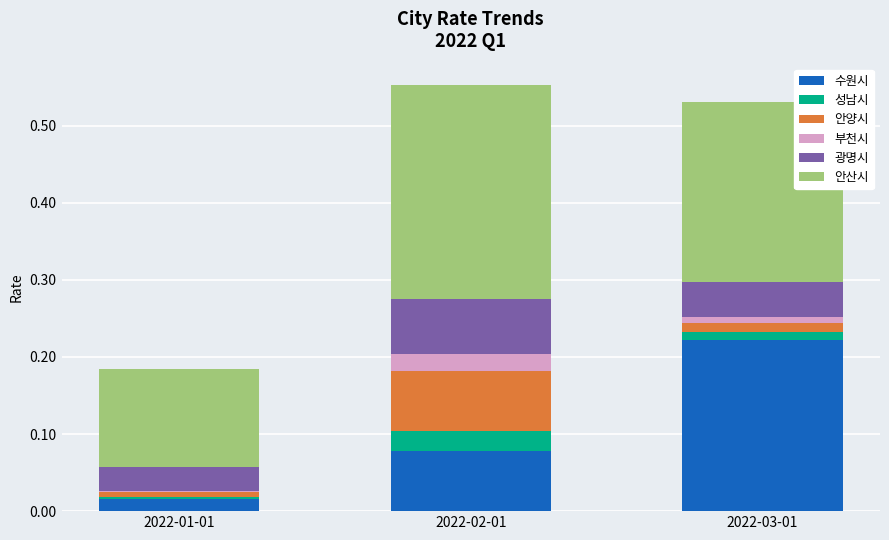

What position from the right is 2022-02-01?

2